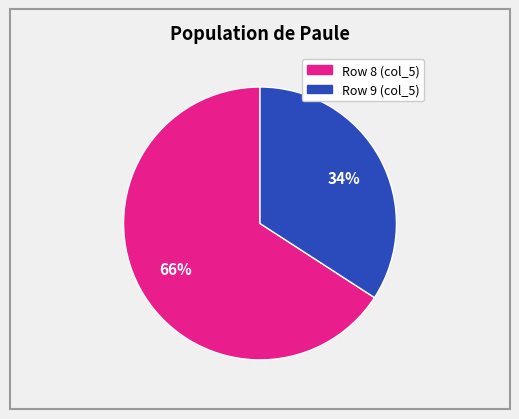

To the nearest percent, what is the average slice percentage?

50%